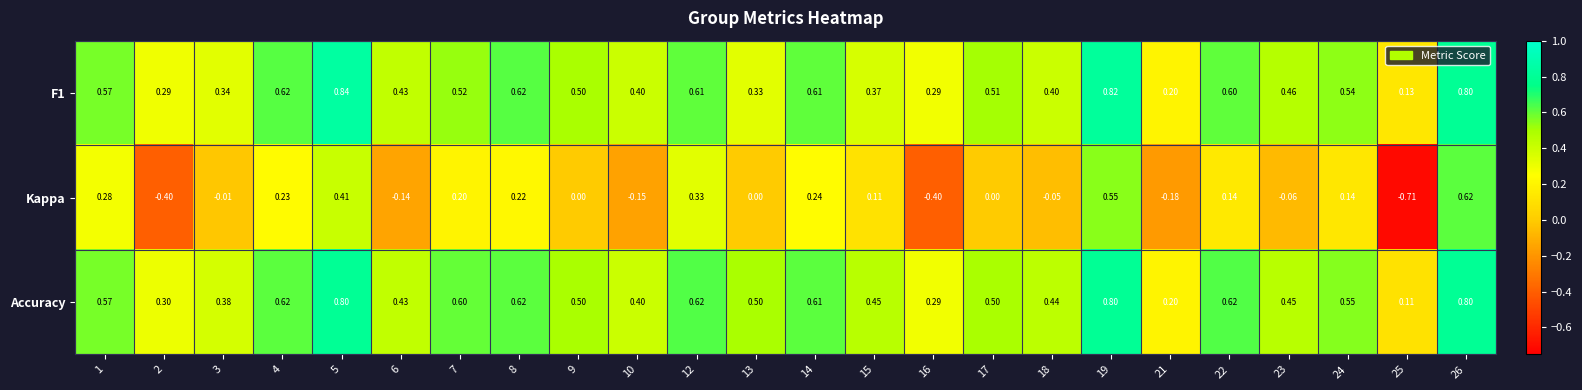

What is the spread (max minus min) of values at 9?

0.5